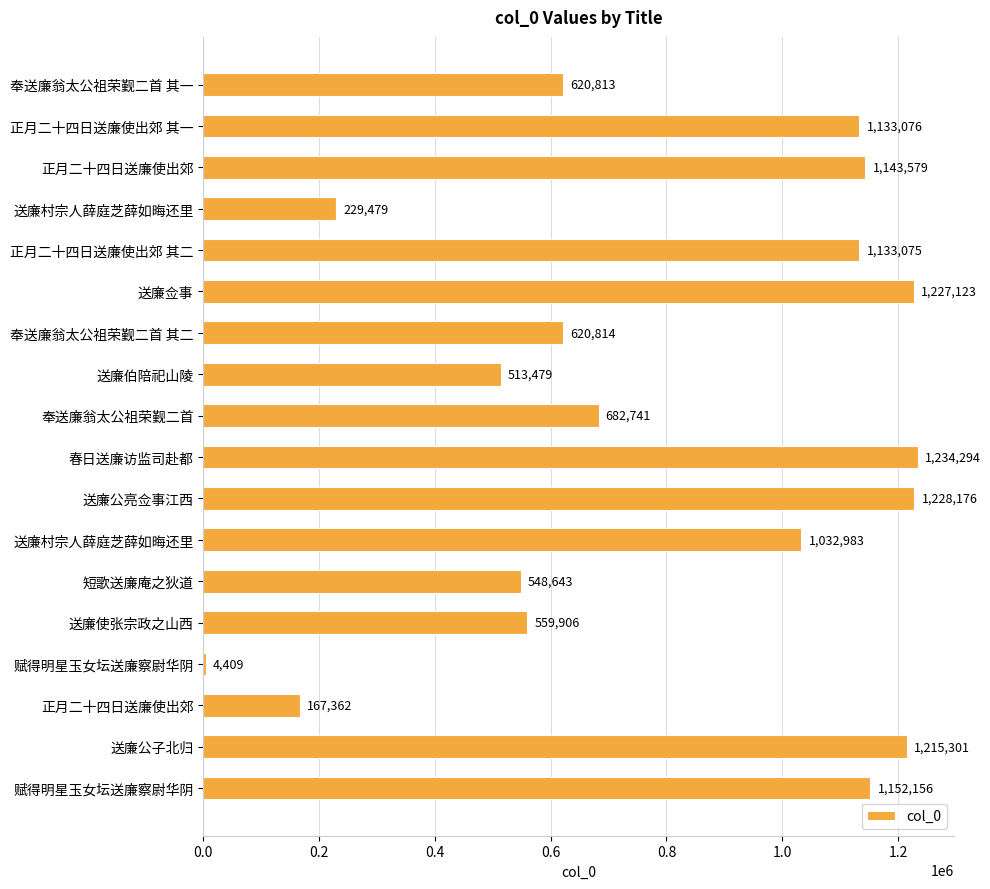

Which category has the highest value across all series?

春日送廉访监司赴都